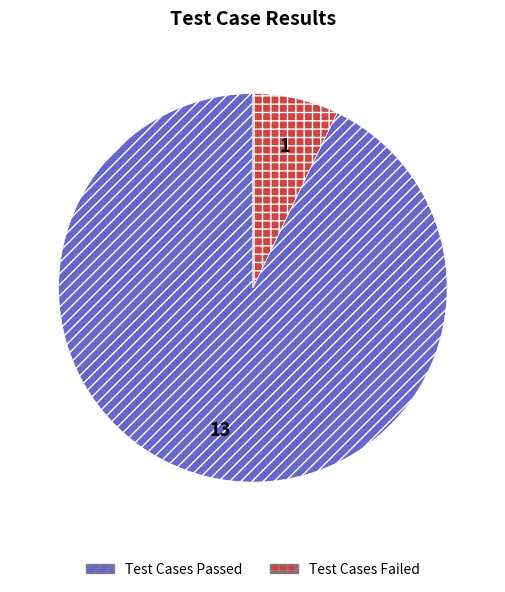

Is there a majority slice in this chart?

Yes